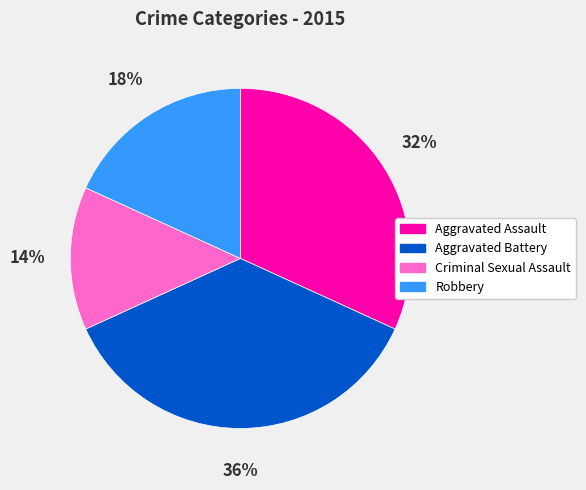

Is there any slice that represents more than half of the pie?

No